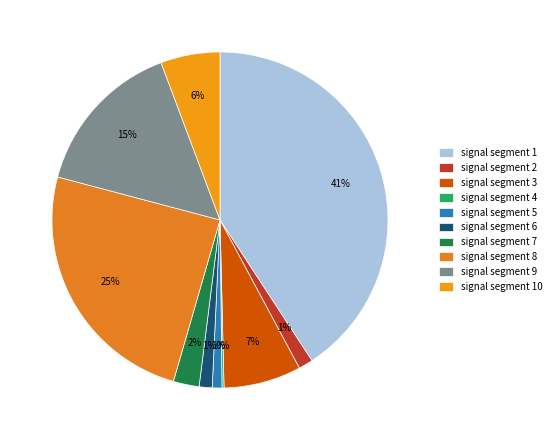

Does signal segment 5 account for over 50% of the chart?

No